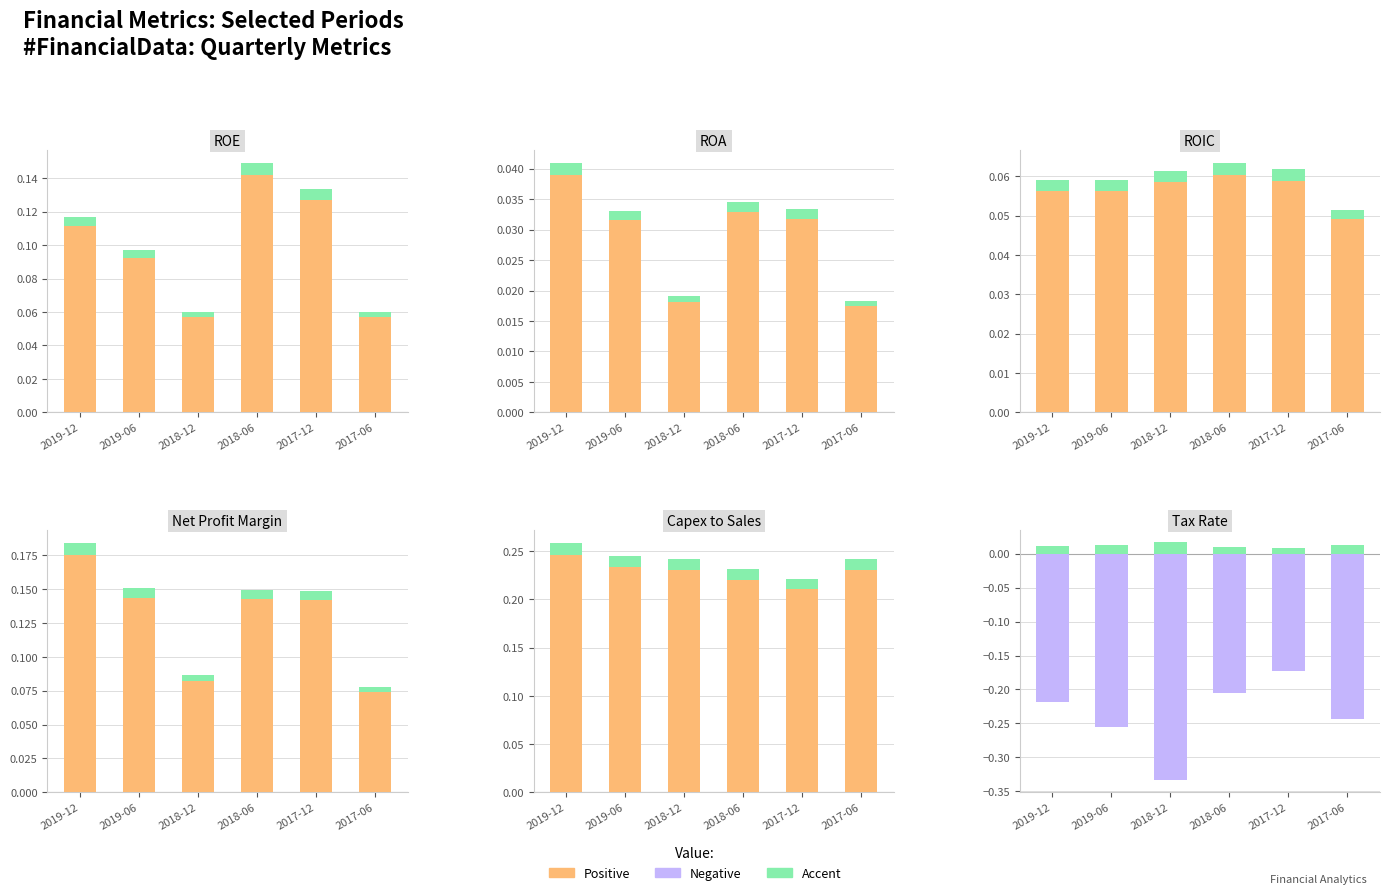

What is the approximate value of Negative at 2018-06?

-0.2